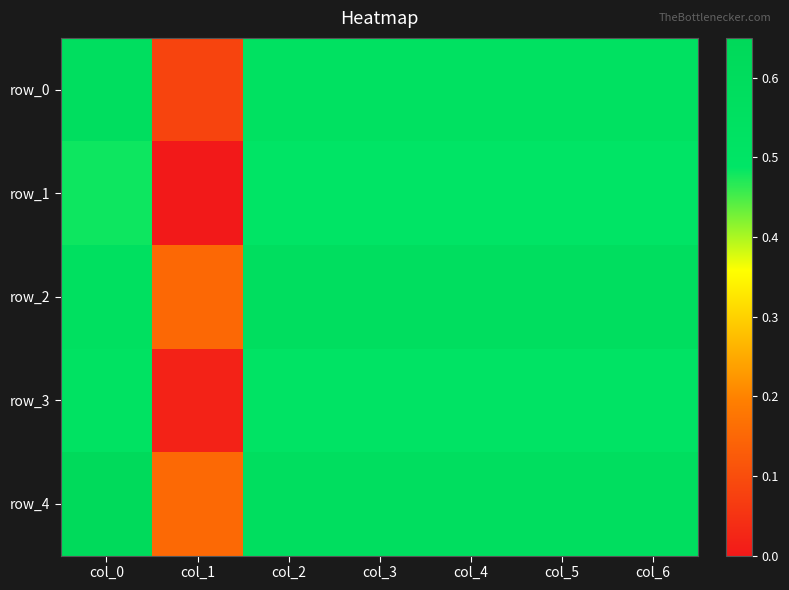

Which series has the widest spread of values?

row_3